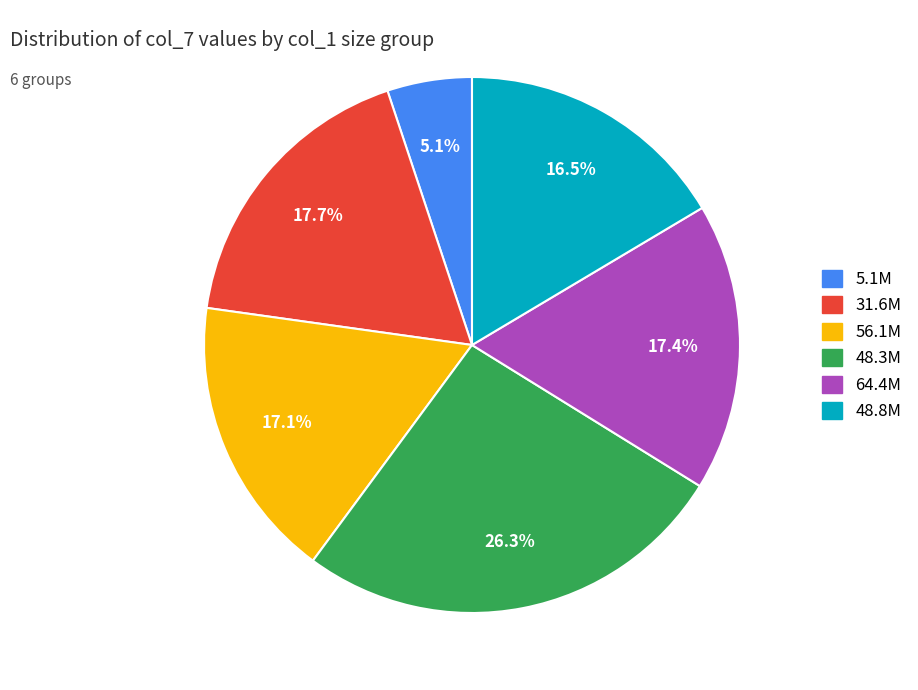

How many segments does this pie chart have?

6